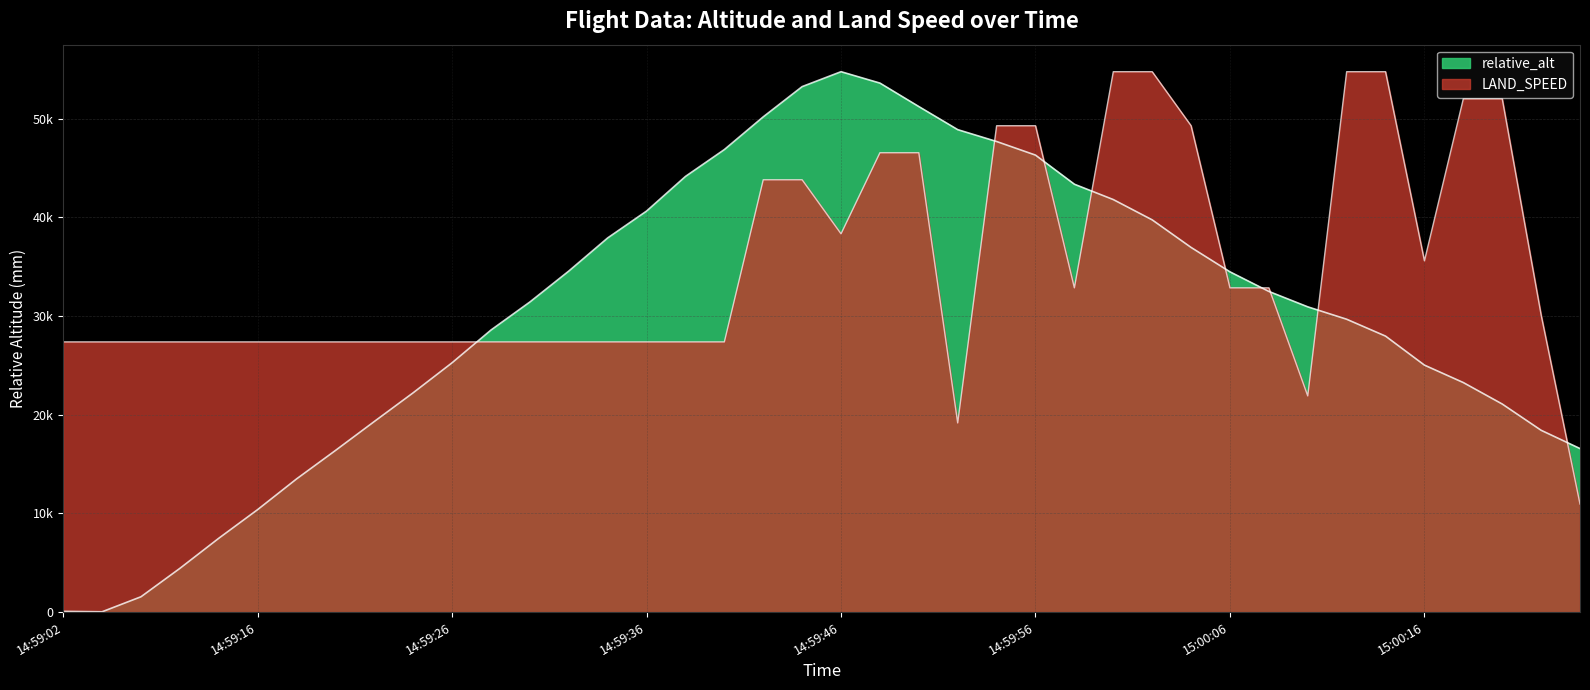

Is the value of LAND_SPEED at 14:59:12 greater than the value of relative_alt at 15:00:10?

No